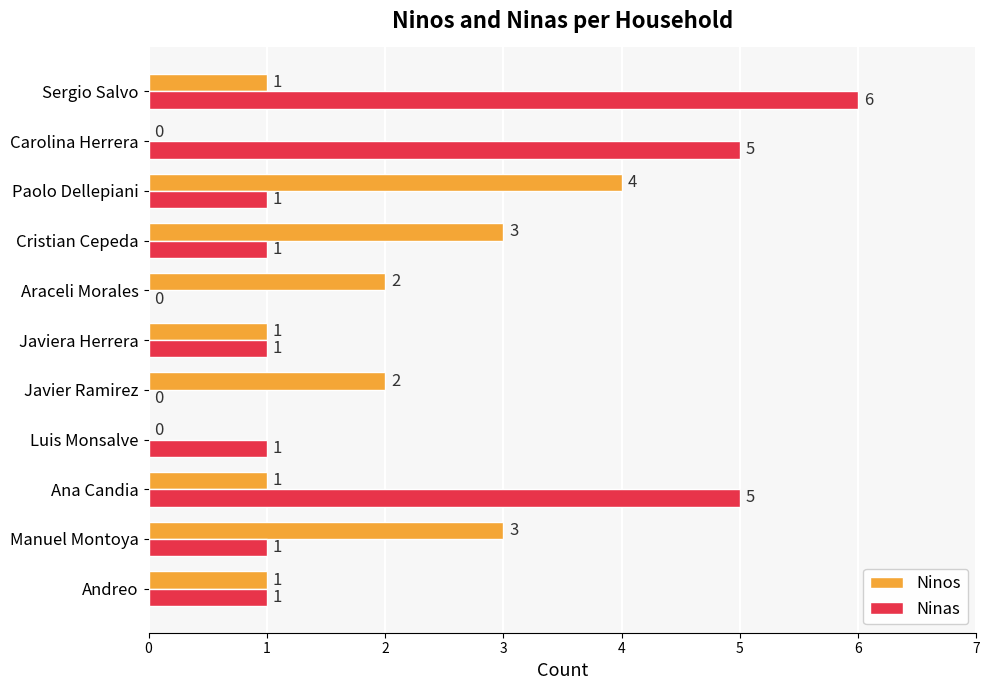

The Ninas series shows 1 at Javiera Herrera. True or false?

True